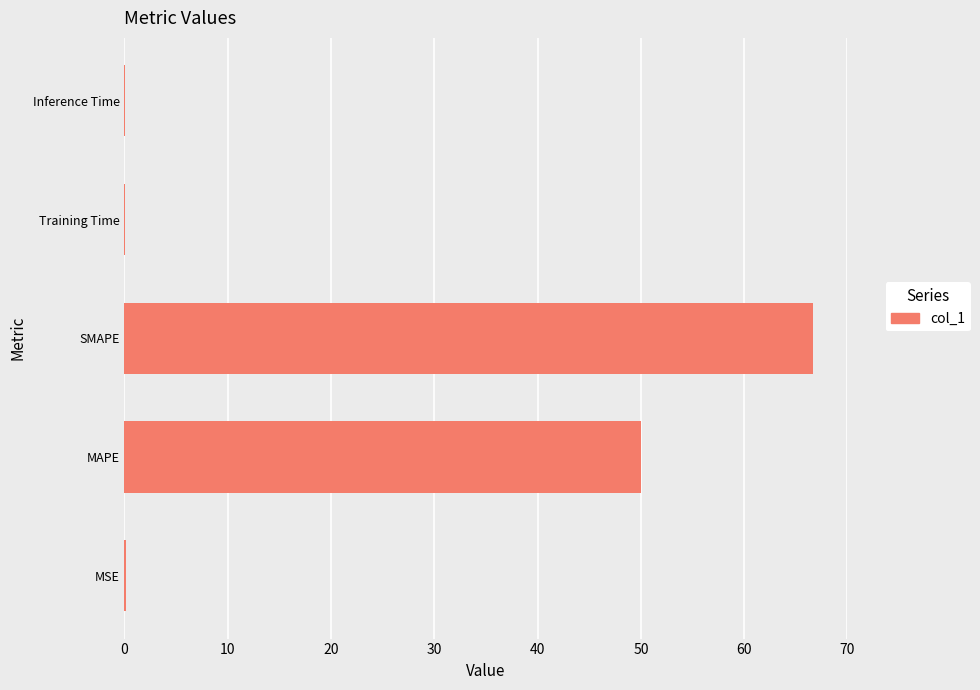

Reading bottom to top, list all the values displayed in this chart.

MSE=0.1	MAPE=50.0	SMAPE=66.7	Training Time=0.1	Inference Time=0.1